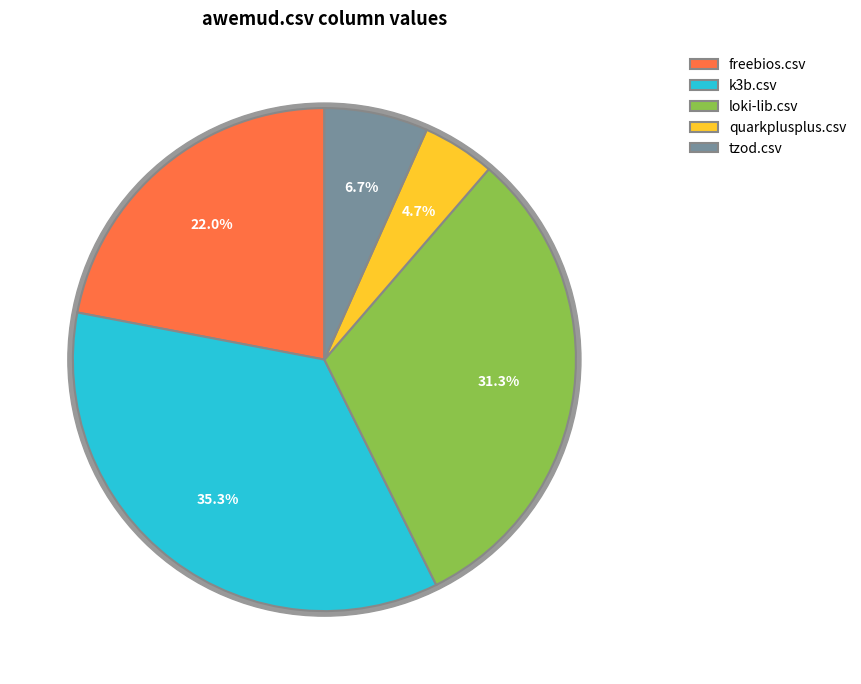

What percentage is the quarkplusplus.csv slice, to the nearest percent?

5%